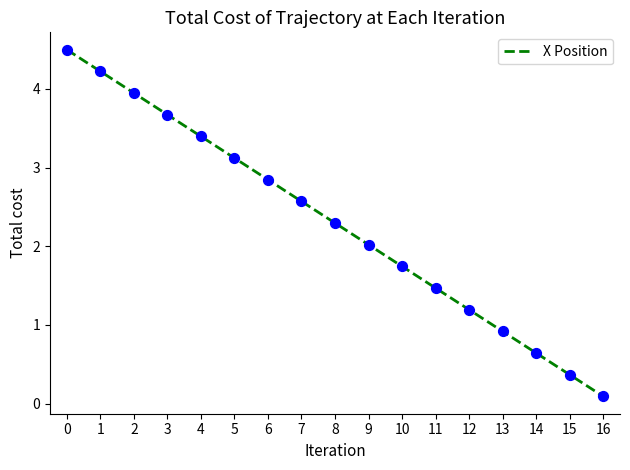

Which has a higher value, 14 or 4?

4